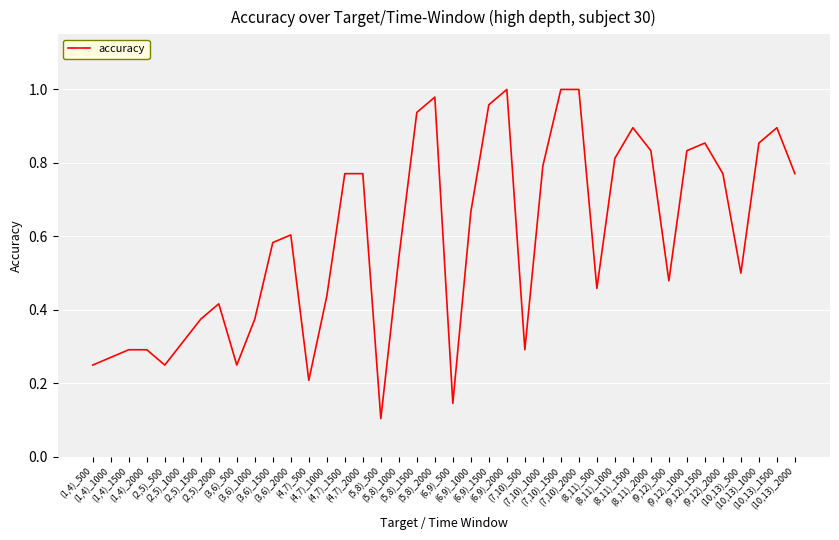

What is the smallest value displayed?

0.1